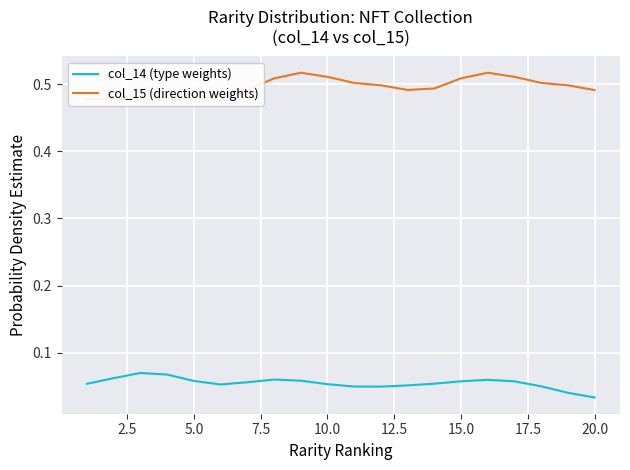

List the series in order of their peak value, lowest first.

col_14 (type weights), col_15 (direction weights)